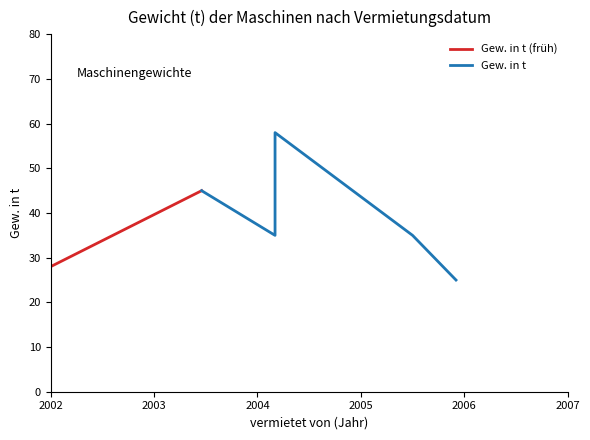

The value at  is 17. True or false?

False